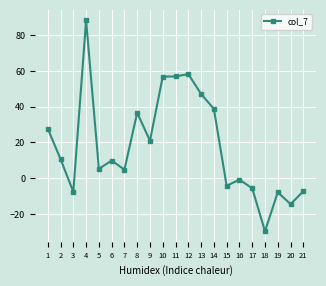

What is the sum of the values at 12 and 17?

52.6